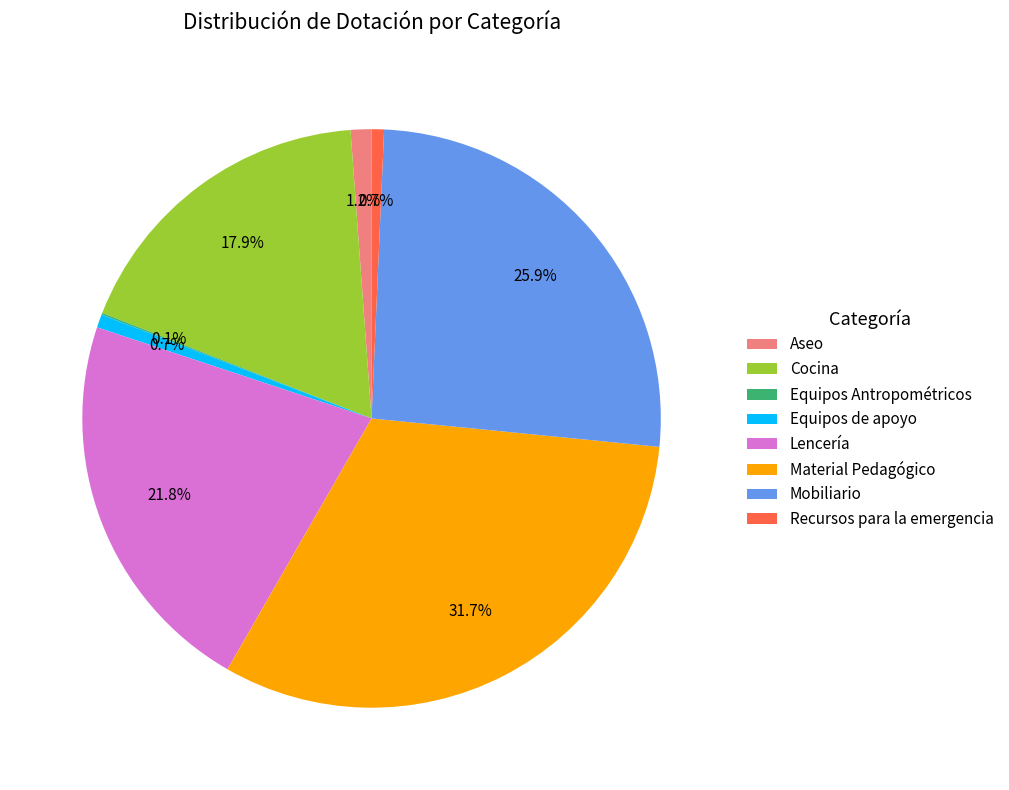

To the nearest percent, what is the difference between the largest and smallest slice percentages?

32%